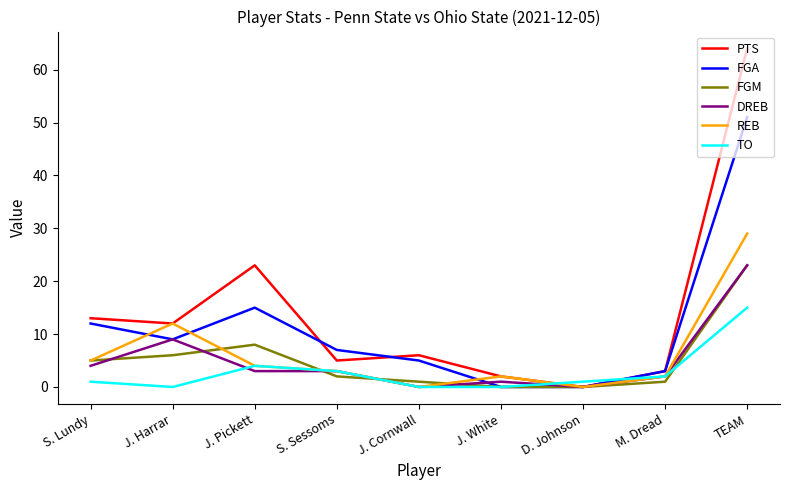

What position from the left is TEAM?

9